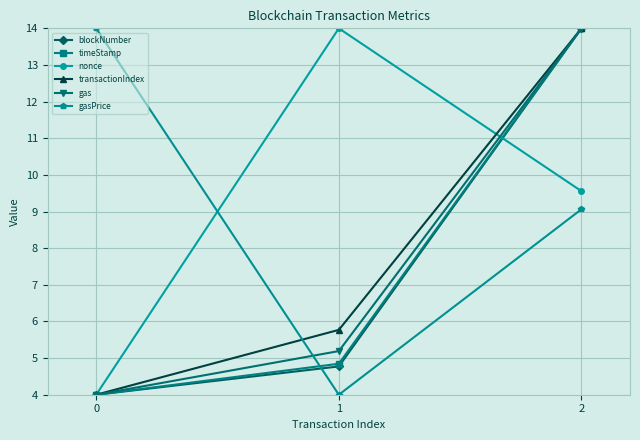

Reading right to left, what are all the values shown in this chart?

blockNumber: 2=14.0	1=4.8	0=4.0
timeStamp: 2=14.0	1=4.8	0=4.0
nonce: 2=9.6	1=14.0	0=4.0
transactionIndex: 2=14.0	1=5.8	0=4.0
gas: 2=14.0	1=5.2	0=4.0
gasPrice: 2=9.1	1=4.0	0=14.0